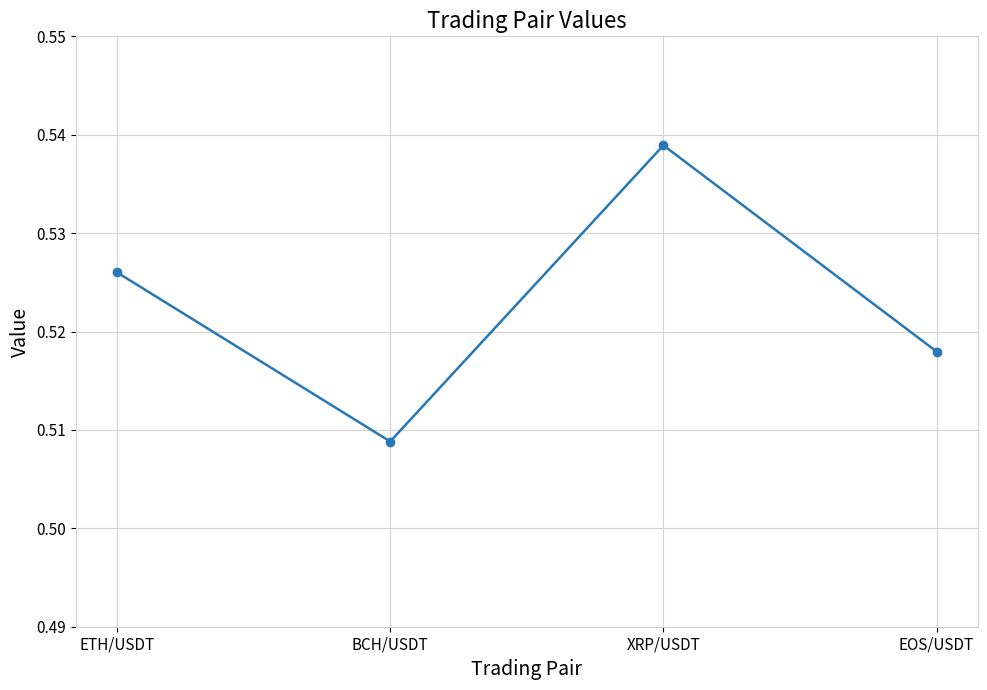

At which category does the chart reach its peak across all series?

XRP/USDT